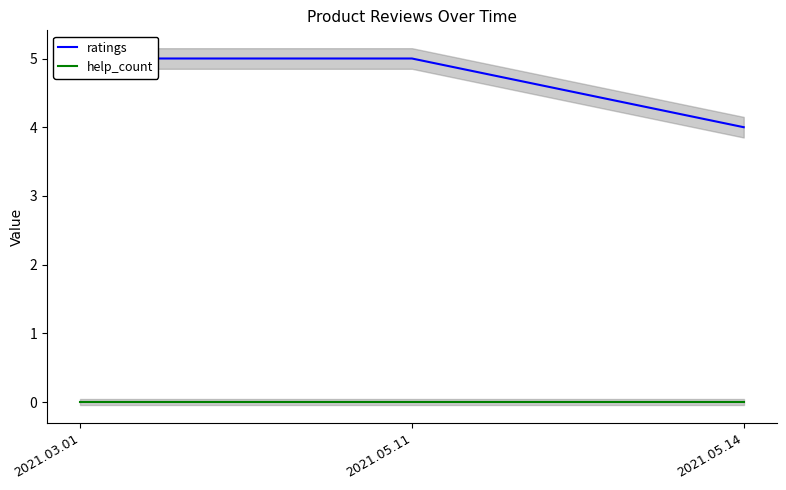

Between 2021.03.01 and 2021.05.11, which series saw the biggest shift?

ratings